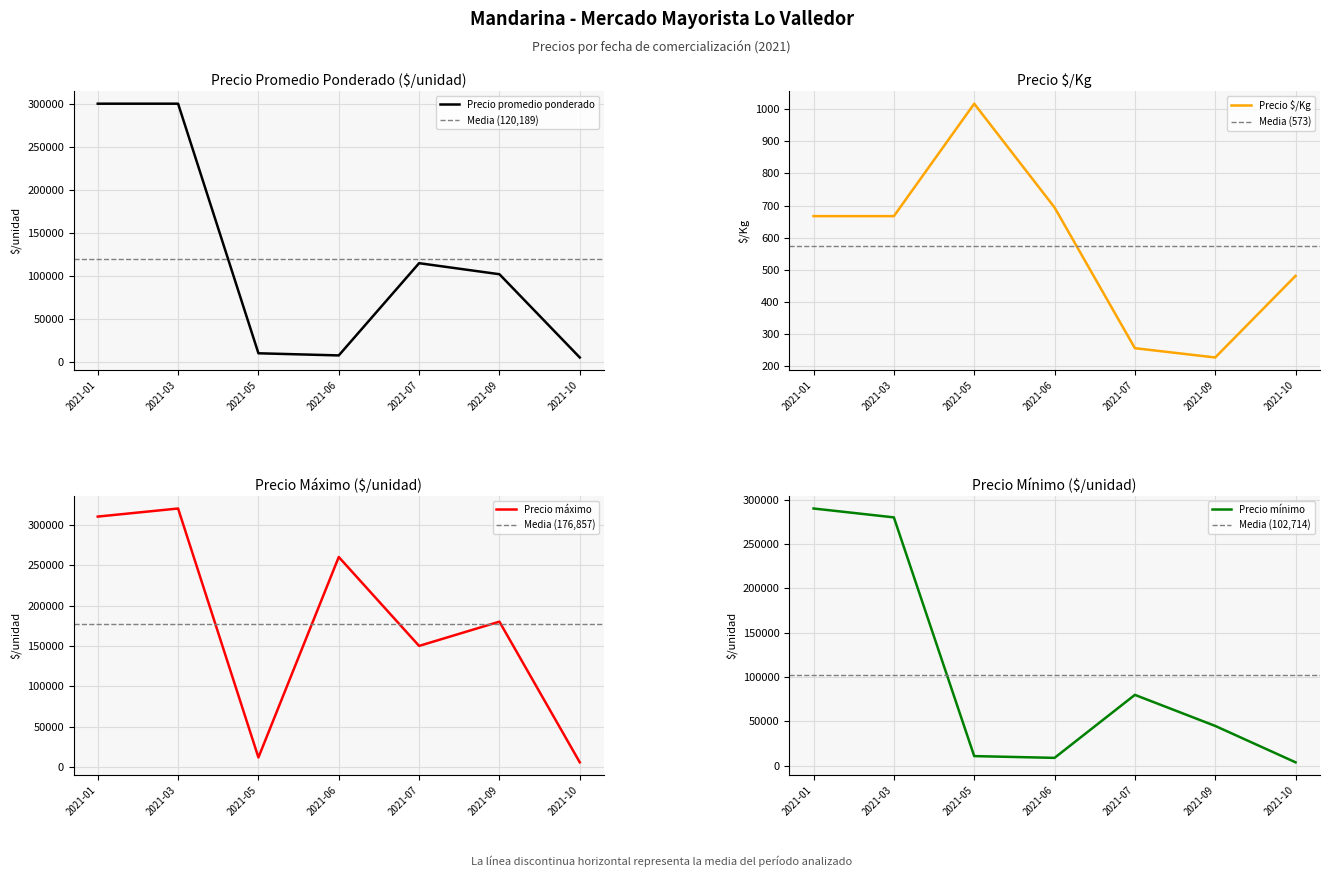

Reading right to left, extract all data points from this chart.

Precio promedio ponderado: 2021-10=5614	2021-09=102195	2021-07=115000	2021-06=8016	2021-05=10500	2021-03=300000	2021-01=300000
Precio $/Kg: 2021-10=481	2021-09=227	2021-07=256	2021-06=694	2021-05=1017	2021-03=667	2021-01=667
Precio máximo: 2021-10=6000	2021-09=180000	2021-07=150000	2021-06=260000	2021-05=12000	2021-03=320000	2021-01=310000
Precio mínimo: 2021-10=4000	2021-09=45000	2021-07=80000	2021-06=9000	2021-05=11000	2021-03=280000	2021-01=290000